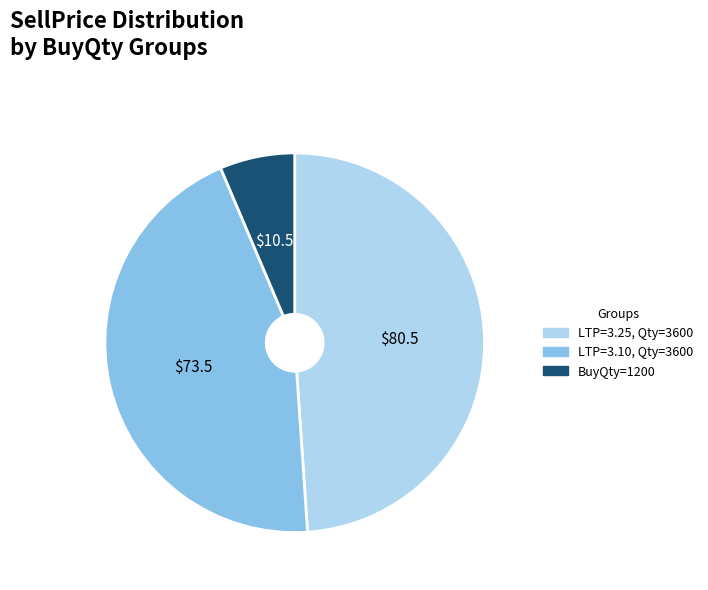

Is there a majority slice in this chart?

No